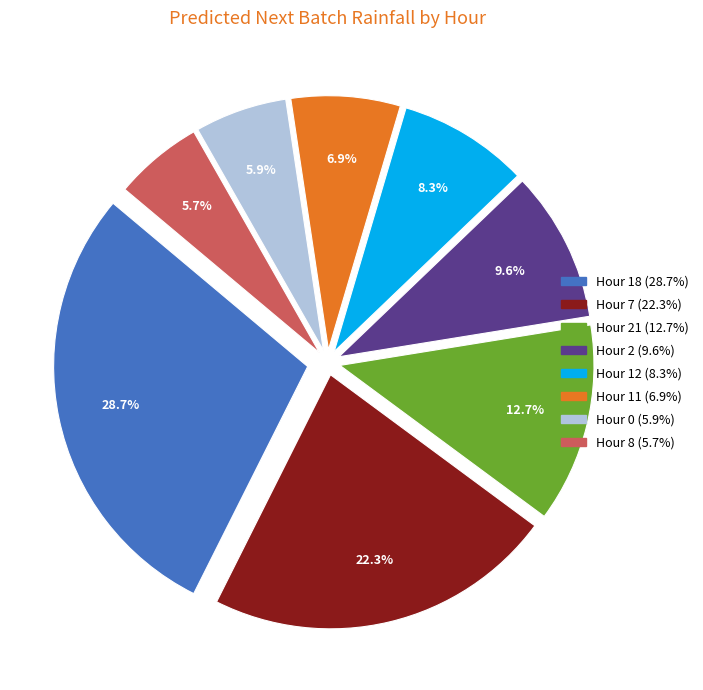

Does any single category account for the majority?

No